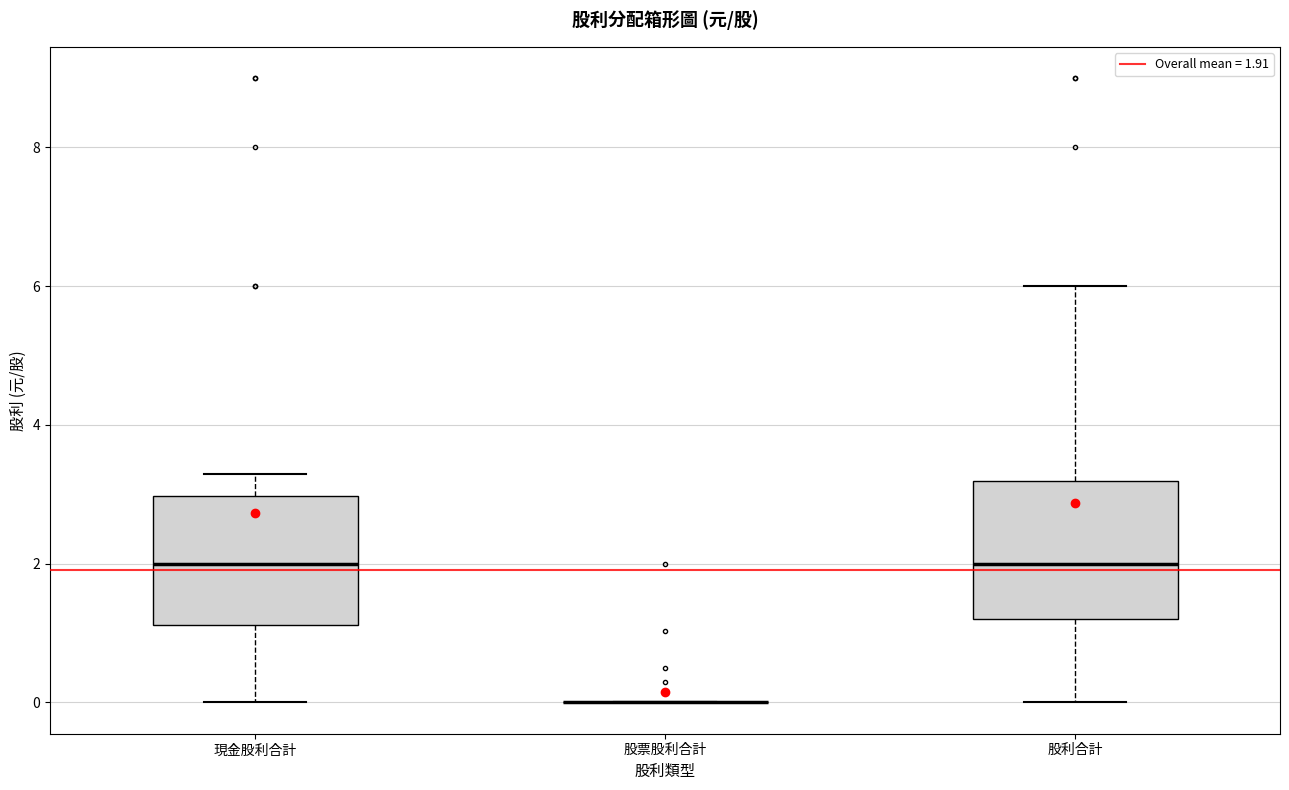

Where is the lower edge of the box for 現金股利合計 on the y-axis? The values are not printed on the chart, so give them approximately, as read against the axis.

1.2